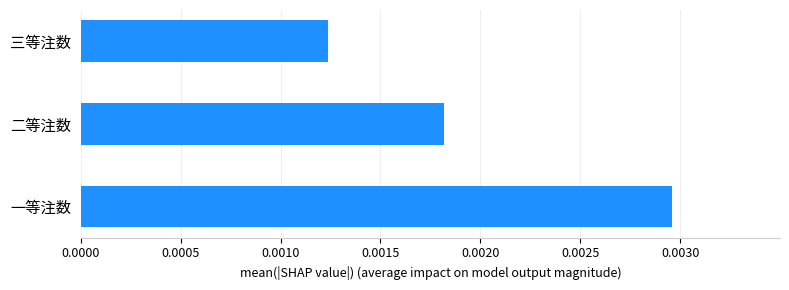

Rank the categories by value from highest to lowest.

一等注数, 二等注数, 三等注数